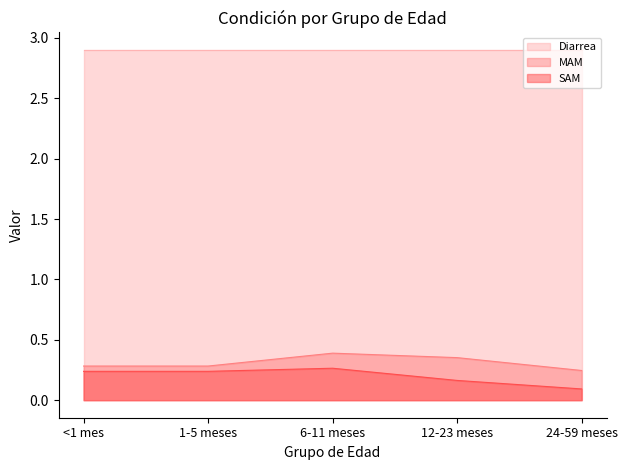

What is the value of the MAM point at the 4th from the left?

0.4